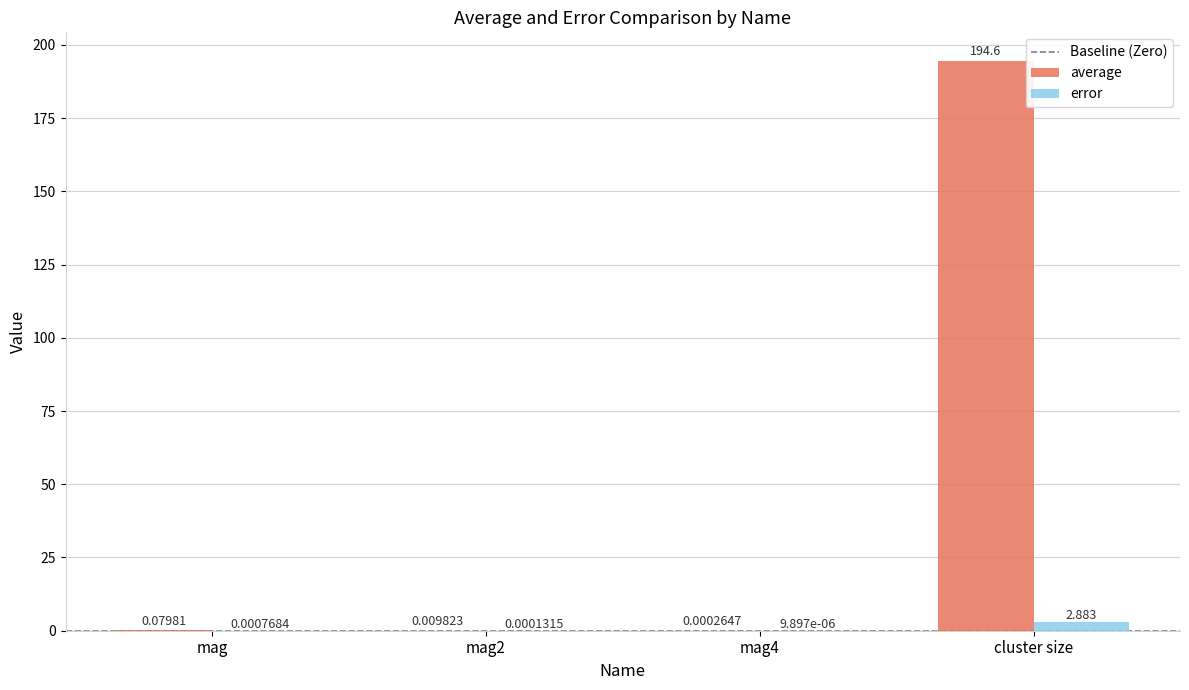

Where is error nearest to the value 1?

mag